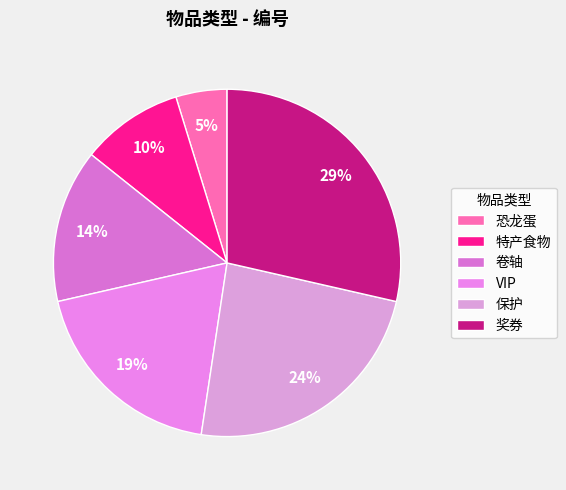

What is the largest slice in the pie chart?

奖券